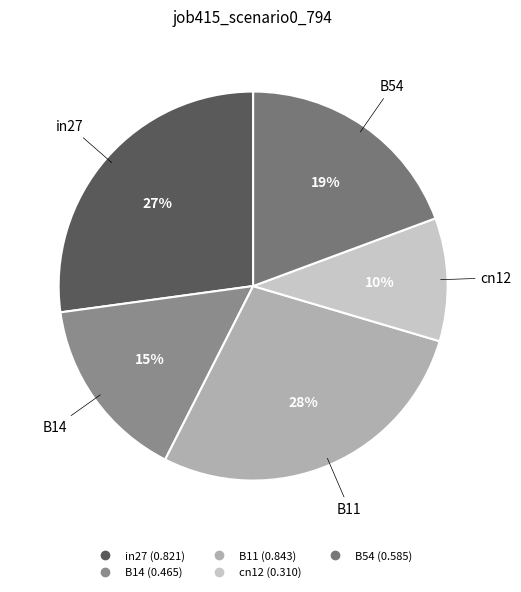

Rank the categories by value from highest to lowest.

B11, in27, B54, B14, cn12